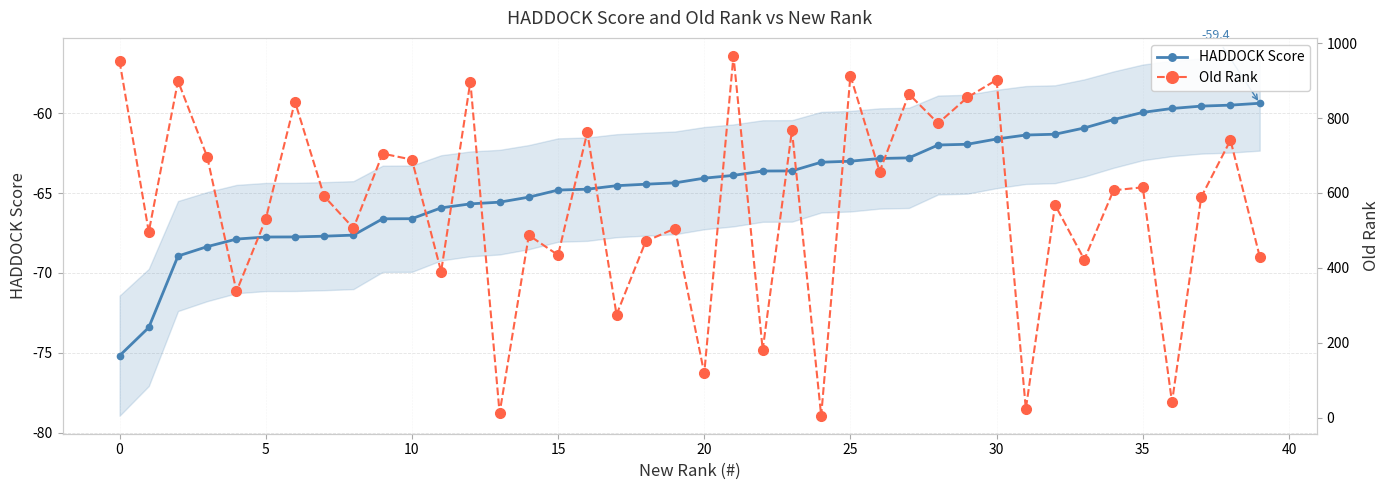

The value of HADDOCK Score at 35 is -79.7. True or false?

False